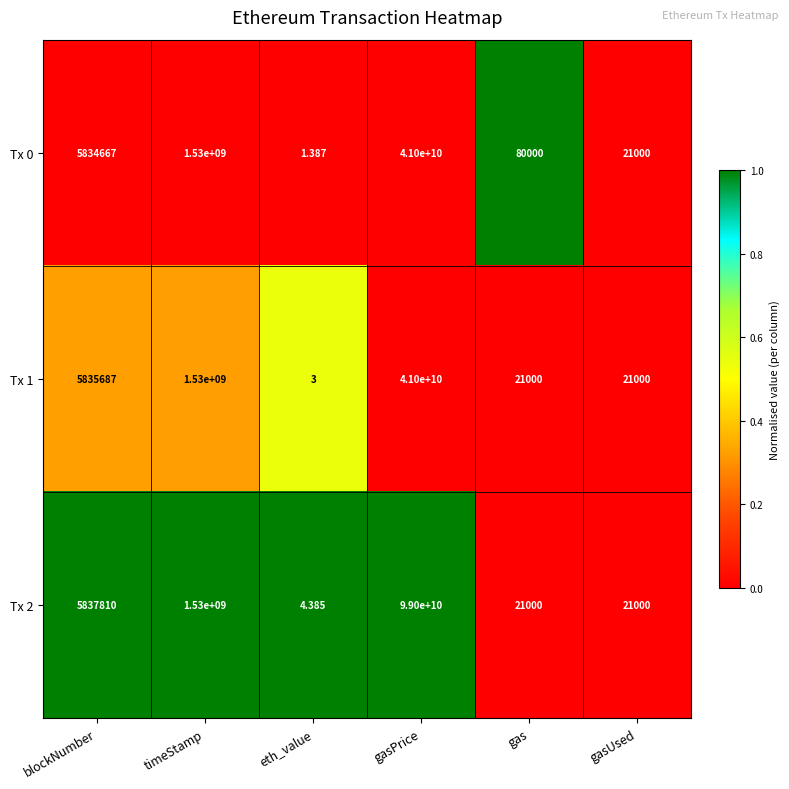

At which category does the chart reach its minimum across all series?

eth_value